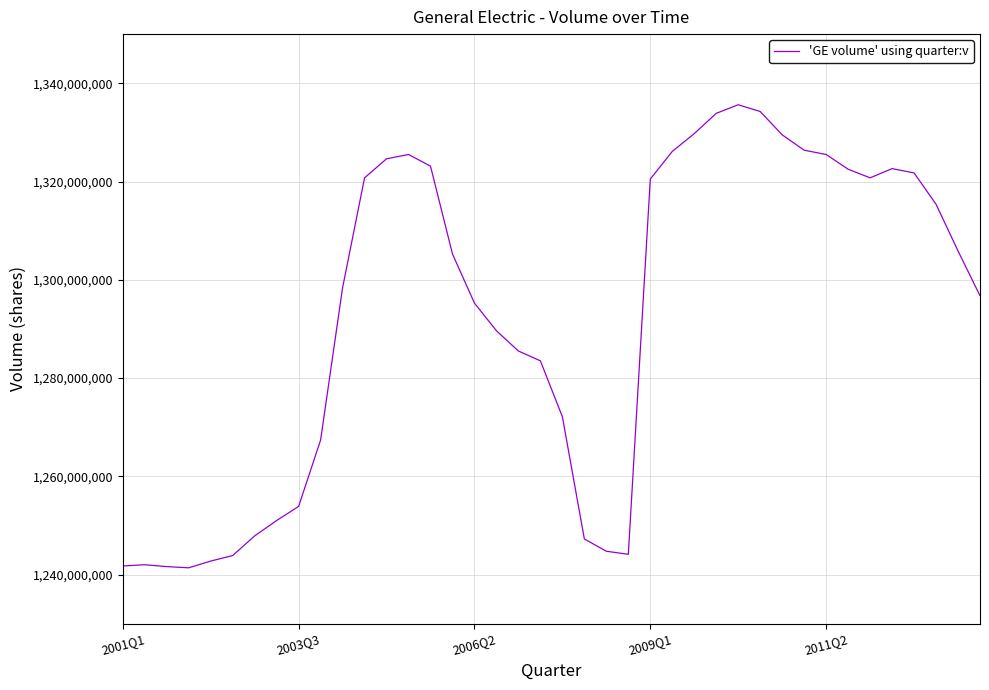

What is the smallest value displayed?

1241375000